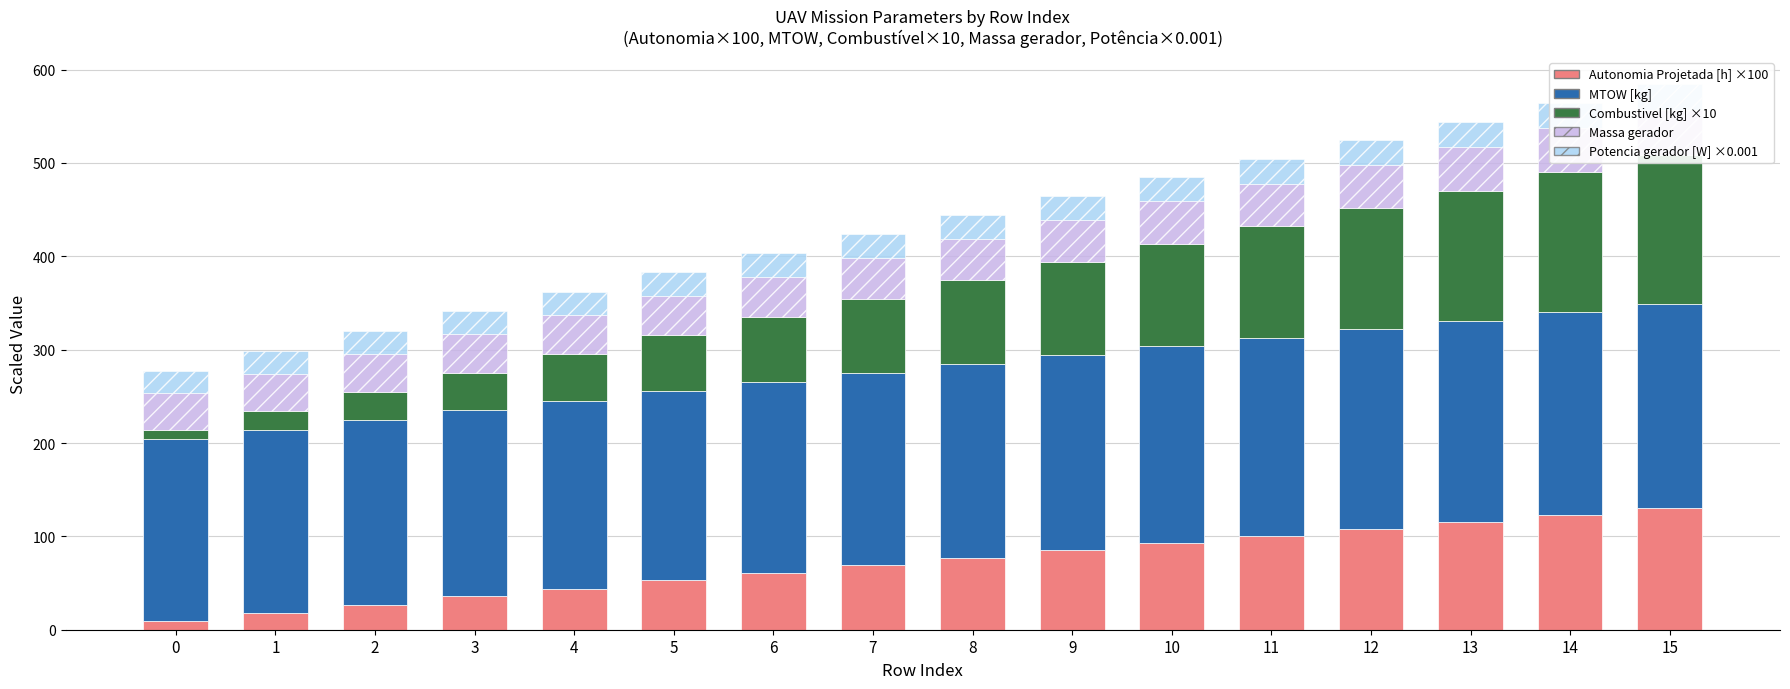

Where does the Potencia gerador [W] series first go above 25?

4